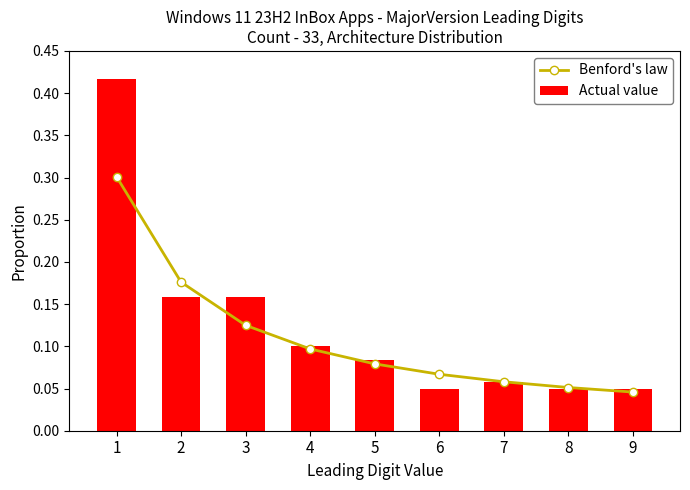

Reading right to left, list all the values displayed in this chart.

Benford's law: 9=0.0	8=0.1	7=0.1	6=0.1	5=0.1	4=0.1	3=0.1	2=0.2	1=0.3
Actual value: 9=0.1	8=0.1	7=0.1	6=0.1	5=0.1	4=0.1	3=0.2	2=0.2	1=0.4